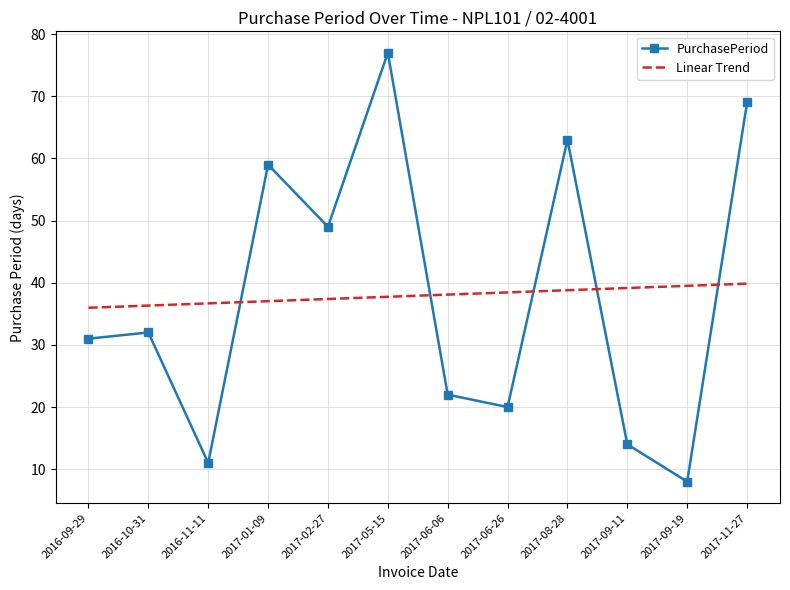

What are all the series names shown in the legend?

PurchasePeriod, Linear Trend